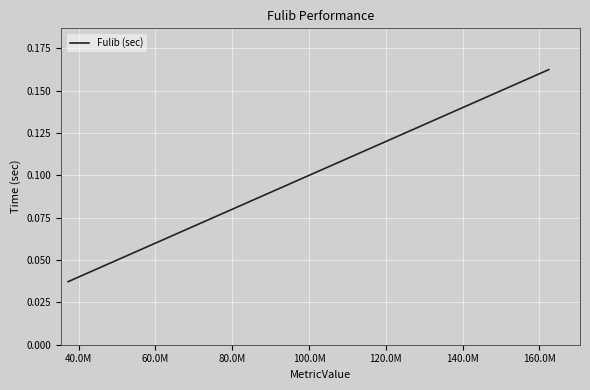

What is the sum of all values?

0.5